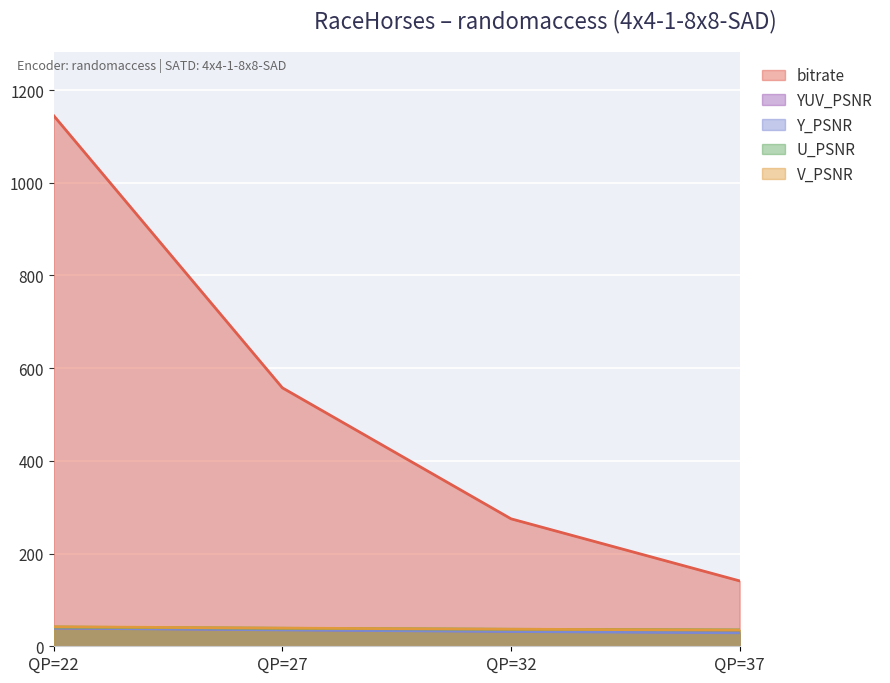

How many values in the YUV_PSNR series are below 36?

2